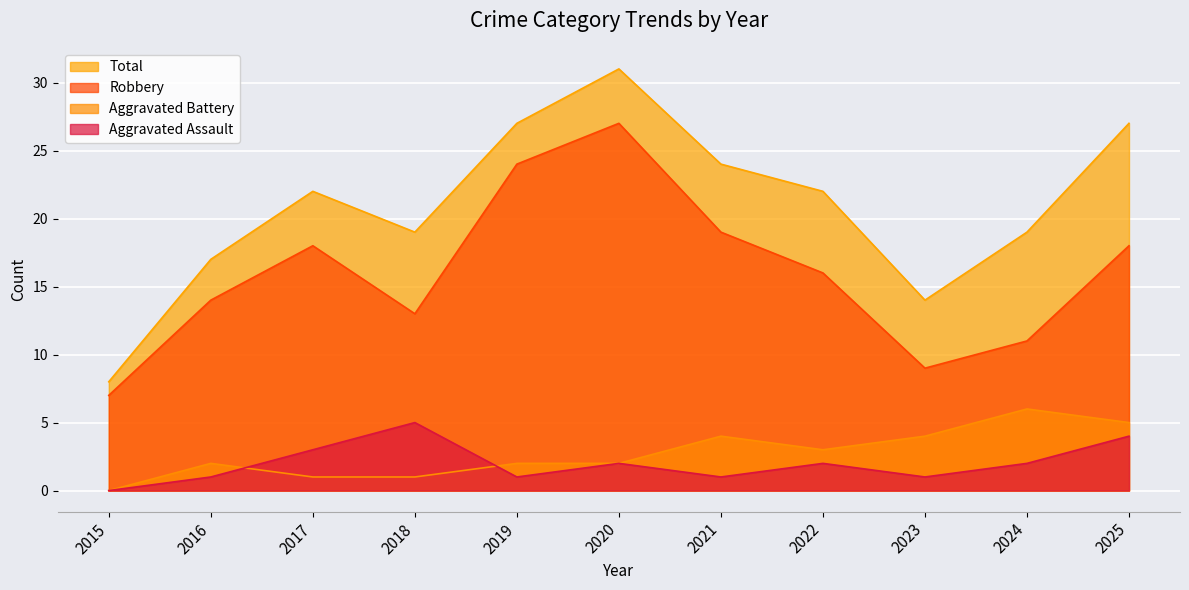

Between 2019 and 2025, which series saw the biggest shift?

Robbery